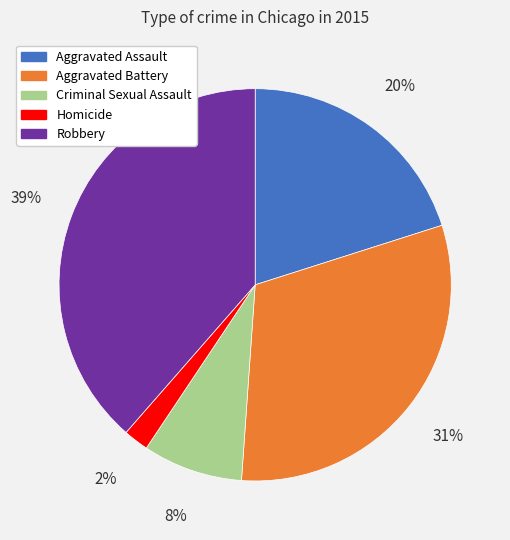

Combined, do Robbery and Aggravated Assault account for over 50%?

Yes